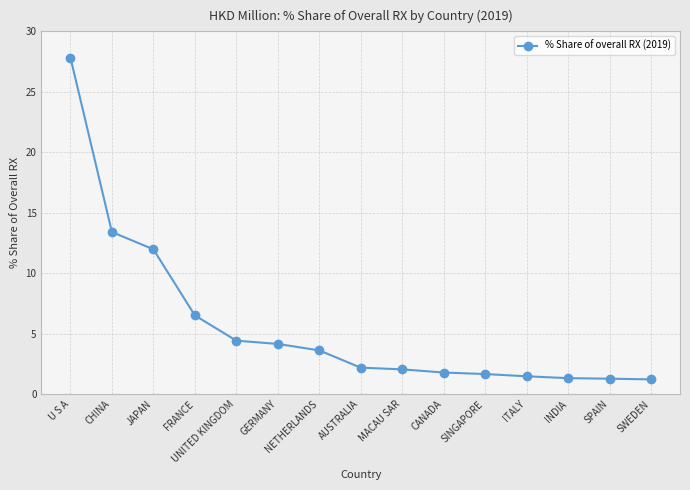

What is the sum of all values?

84.9